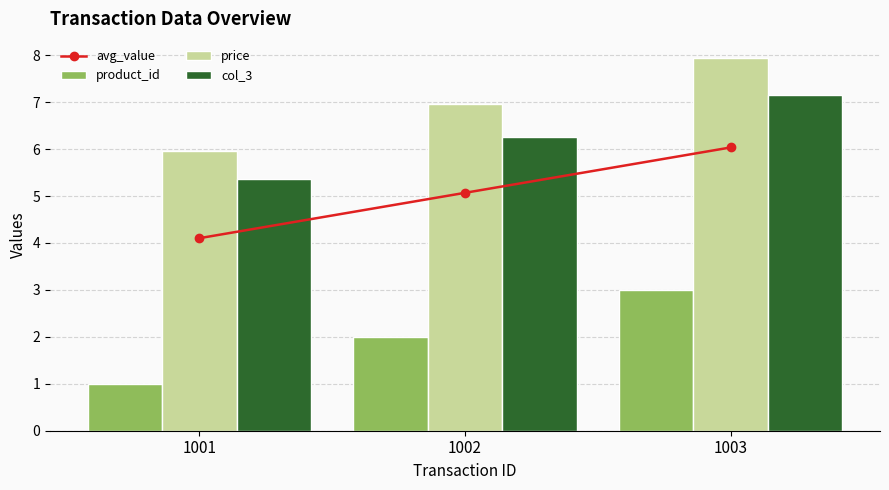

How many values in the col_3 series are below 6?

1